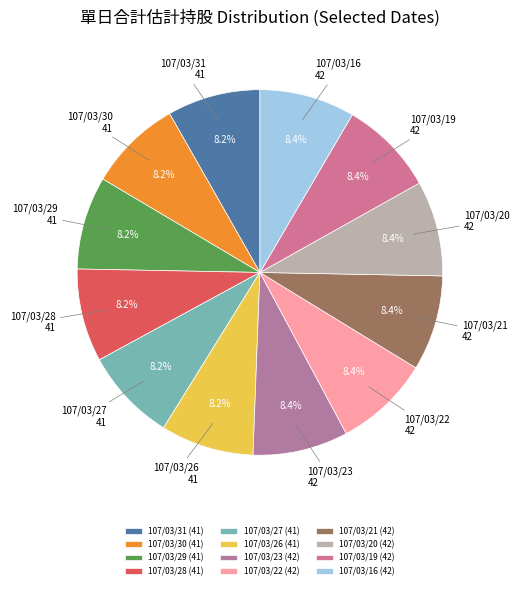

Is it true that 107/03/27 is 19% of the pie?

False